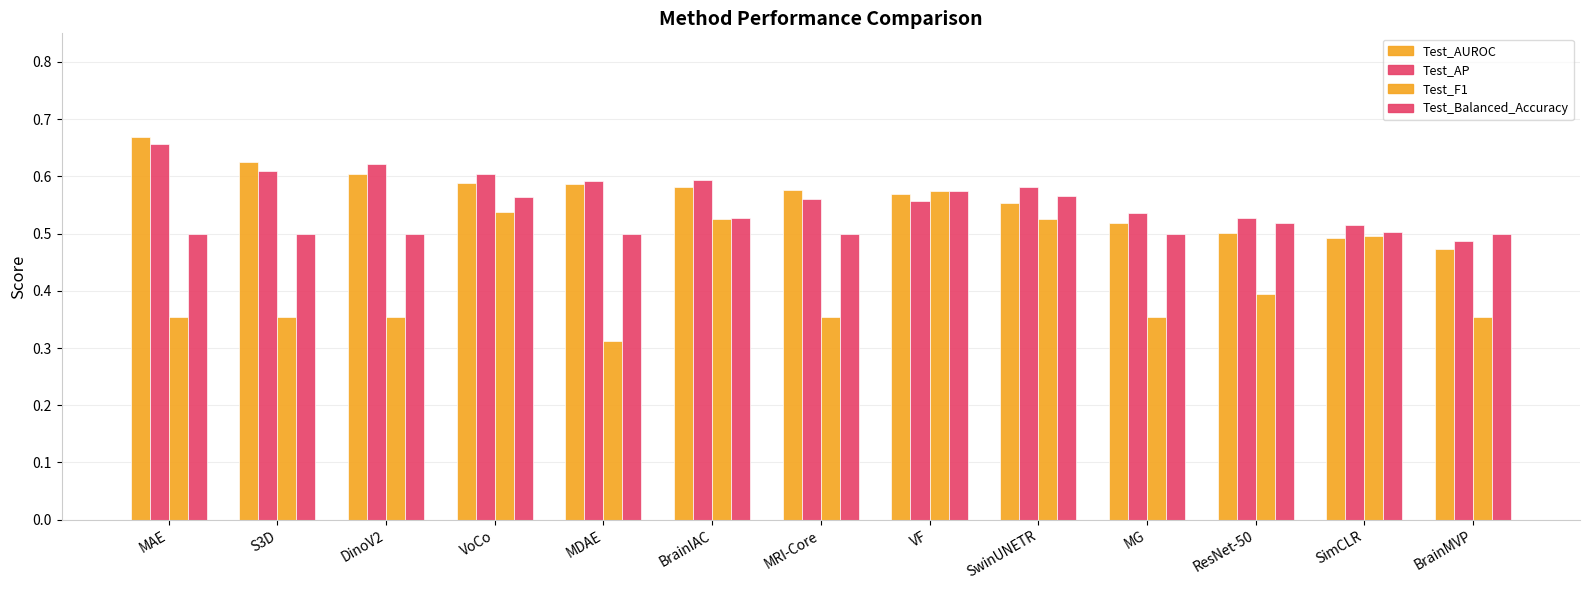

At how many categories does at least one series exceed 0?

13